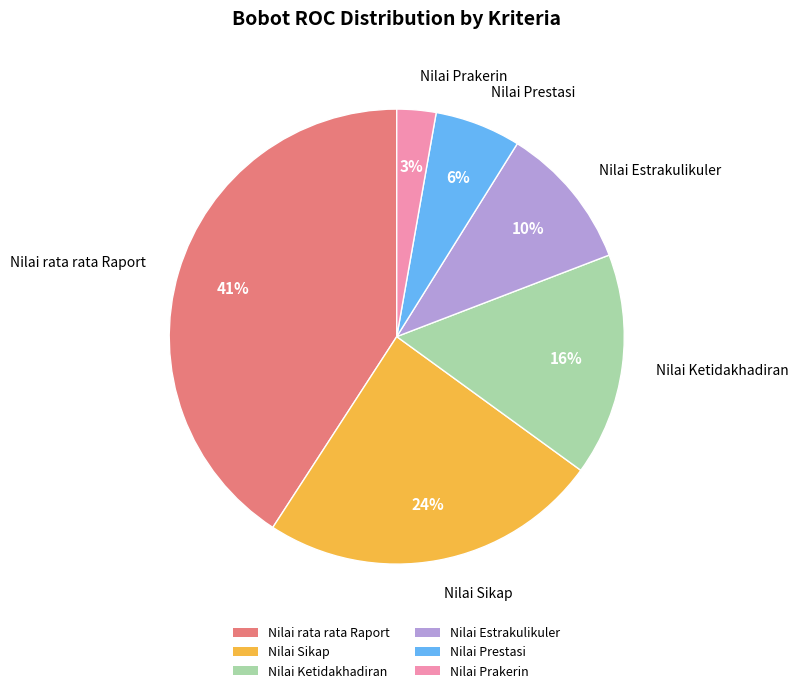

Which has a higher value, Nilai Estrakulikuler or Nilai Prakerin?

Nilai Estrakulikuler